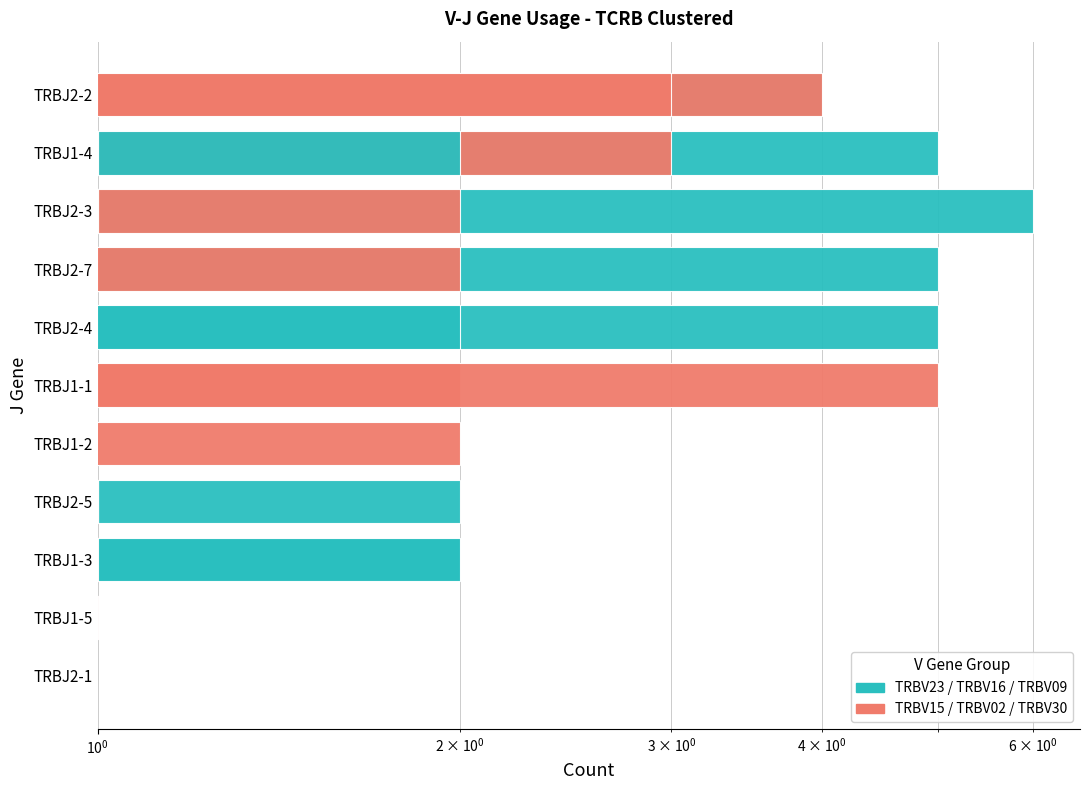

List the series in order of their peak value, highest first.

TCRB clustered (TRBV23), TCRB clustered (TRBV02), TCRB clustered (TRBV15), TCRB clustered (TRBV30), TCRB clustered (TRBV16), TCRB clustered (TRBV09)